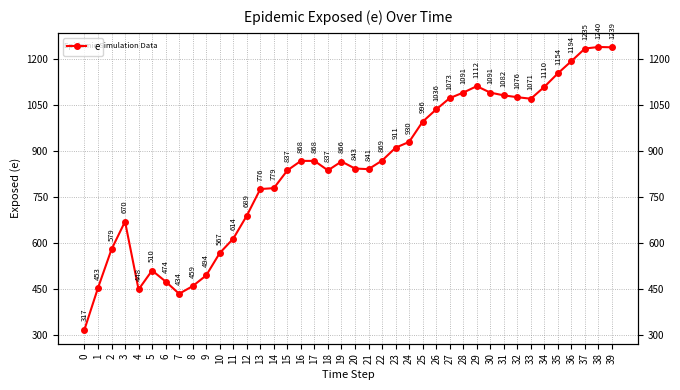

What is the average value?

843